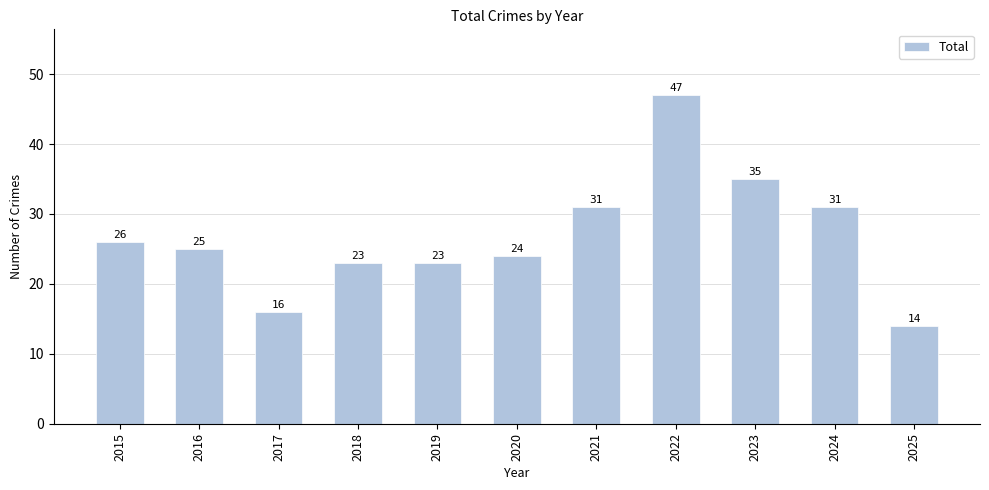

How many data points does each series have?

11